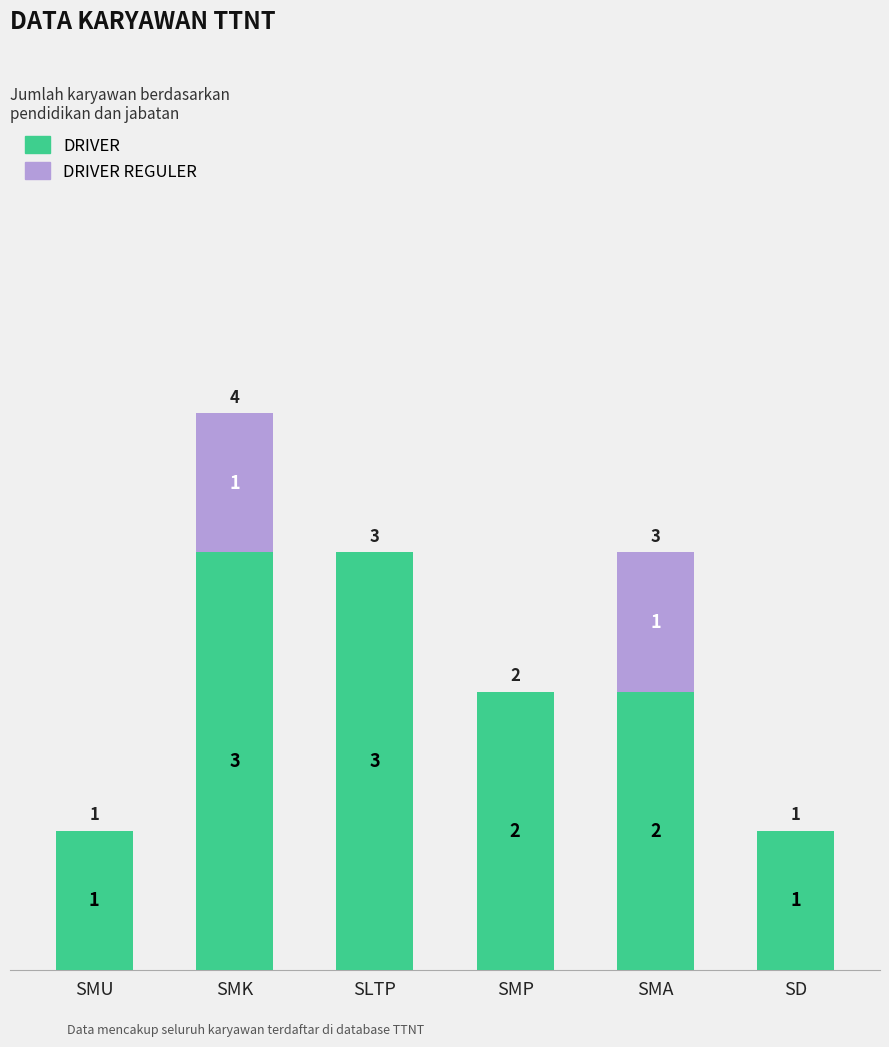

How many data points does each series have?

6